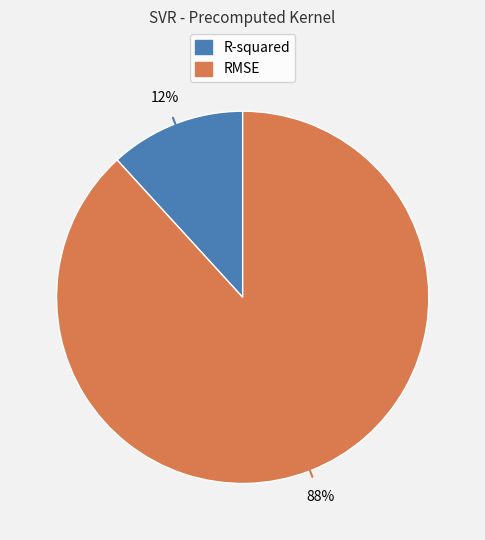

Rank the categories by value from lowest to highest.

R-squared, RMSE